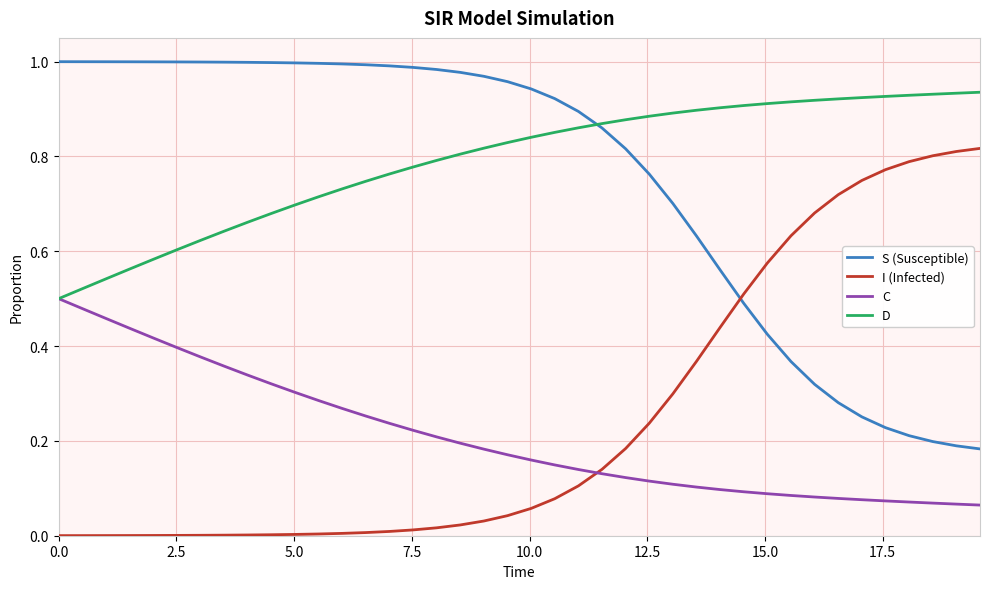

List the series in order of their peak value, highest first.

S (Susceptible), D, I (Infected), C